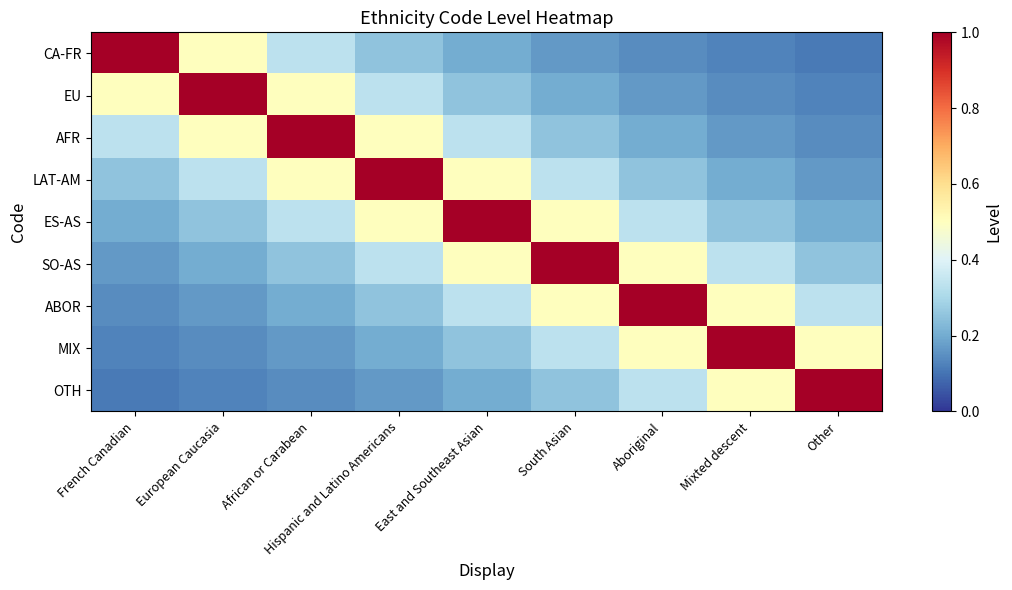

Reading right to left, extract all data points from this chart.

CA-FR: Other=0.1	Mixted descent=0.1	Aboriginal=0.1	South Asian=0.2	East and Southeast Asian=0.2	Hispanic and Latino Americans=0.2	African or Carabean=0.3	European Caucasia=0.5	French Canadian=1.0
EU: Other=0.1	Mixted descent=0.1	Aboriginal=0.2	South Asian=0.2	East and Southeast Asian=0.2	Hispanic and Latino Americans=0.3	African or Carabean=0.5	European Caucasia=1.0	French Canadian=0.5
AFR: Other=0.1	Mixted descent=0.2	Aboriginal=0.2	South Asian=0.2	East and Southeast Asian=0.3	Hispanic and Latino Americans=0.5	African or Carabean=1.0	European Caucasia=0.5	French Canadian=0.3
LAT-AM: Other=0.2	Mixted descent=0.2	Aboriginal=0.2	South Asian=0.3	East and Southeast Asian=0.5	Hispanic and Latino Americans=1.0	African or Carabean=0.5	European Caucasia=0.3	French Canadian=0.2
ES-AS: Other=0.2	Mixted descent=0.2	Aboriginal=0.3	South Asian=0.5	East and Southeast Asian=1.0	Hispanic and Latino Americans=0.5	African or Carabean=0.3	European Caucasia=0.2	French Canadian=0.2
SO-AS: Other=0.2	Mixted descent=0.3	Aboriginal=0.5	South Asian=1.0	East and Southeast Asian=0.5	Hispanic and Latino Americans=0.3	African or Carabean=0.2	European Caucasia=0.2	French Canadian=0.2
ABOR: Other=0.3	Mixted descent=0.5	Aboriginal=1.0	South Asian=0.5	East and Southeast Asian=0.3	Hispanic and Latino Americans=0.2	African or Carabean=0.2	European Caucasia=0.2	French Canadian=0.1
MIX: Other=0.5	Mixted descent=1.0	Aboriginal=0.5	South Asian=0.3	East and Southeast Asian=0.2	Hispanic and Latino Americans=0.2	African or Carabean=0.2	European Caucasia=0.1	French Canadian=0.1
OTH: Other=1.0	Mixted descent=0.5	Aboriginal=0.3	South Asian=0.2	East and Southeast Asian=0.2	Hispanic and Latino Americans=0.2	African or Carabean=0.1	European Caucasia=0.1	French Canadian=0.1